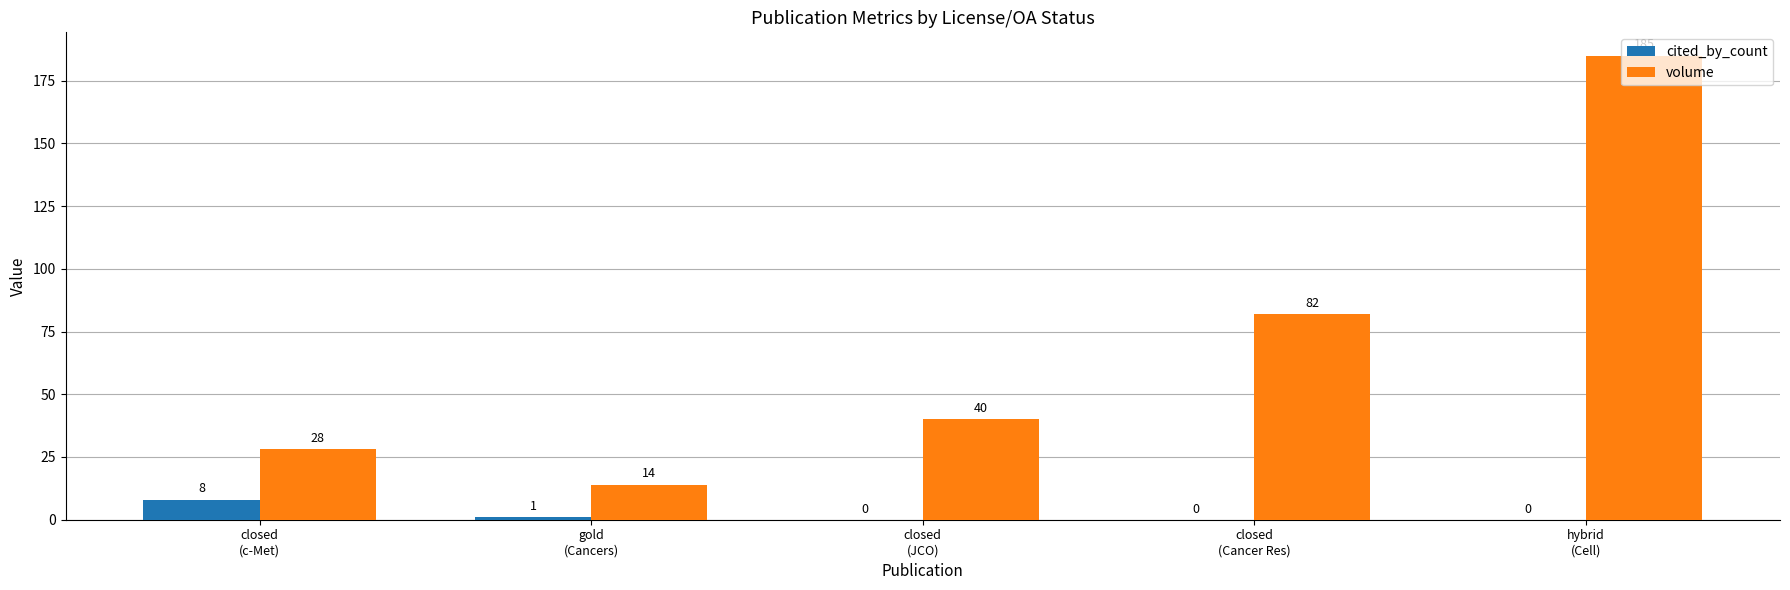

Reading left to right, transcribe all the data shown in this chart.

cited_by_count: 8	1	0	0	0
volume: 28	14	40	82	185